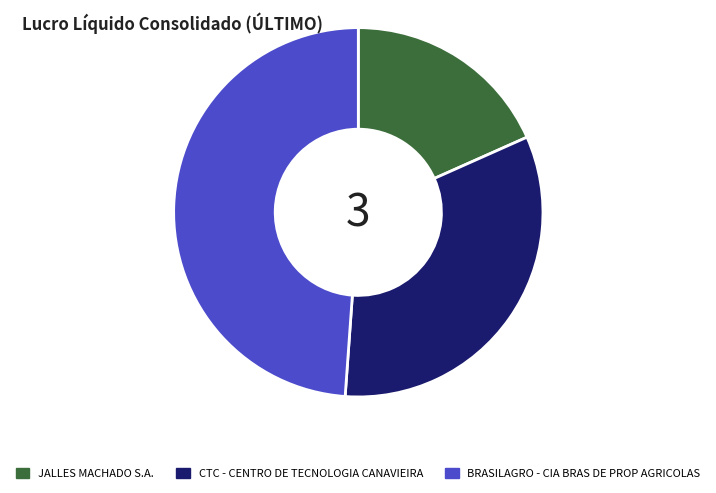

True or false: BRASILAGRO - CIA BRAS DE PROP AGRICOLAS accounts for 49% of the total.

True